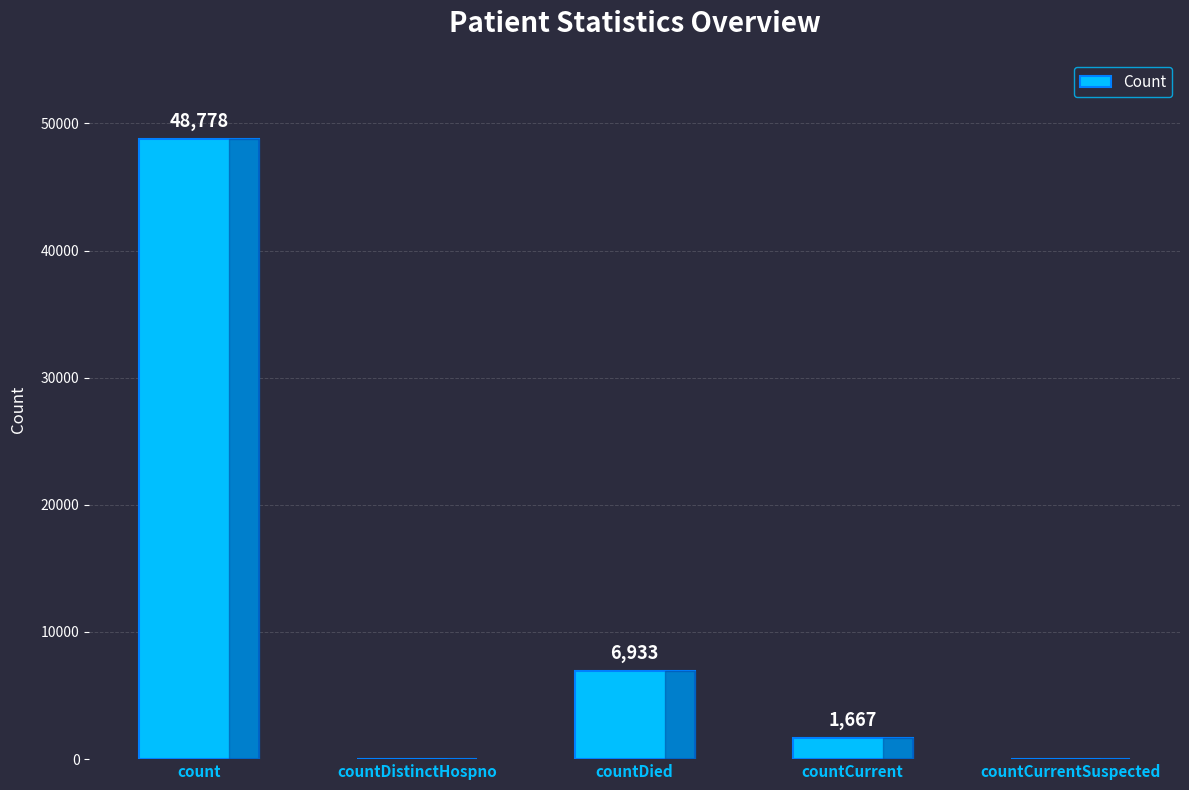

Is it true that the value at countCurrentSuspected is 20135?

False